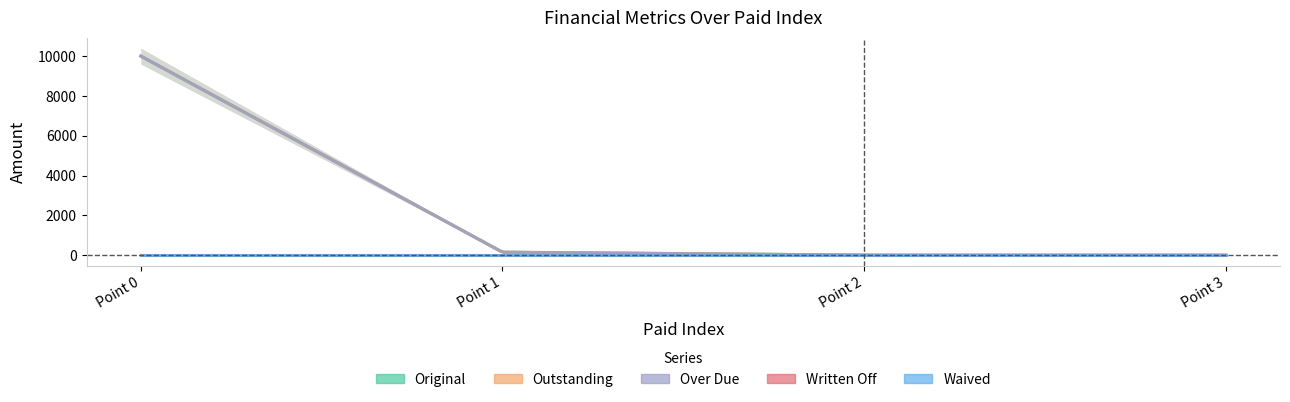

List the series in order of their peak value, lowest first.

Written Off, Waived, Original, Outstanding, Over Due